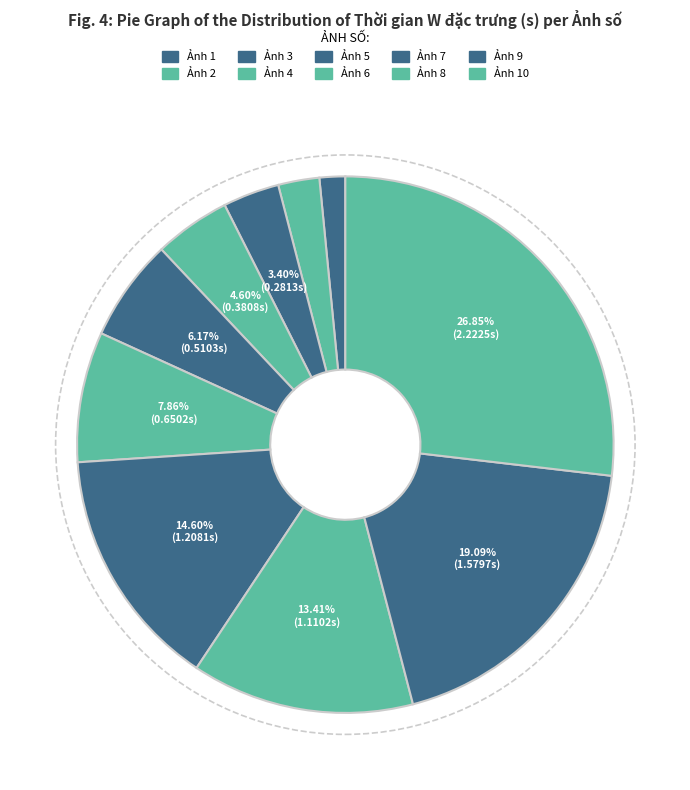

How many segments does this pie chart have?

10